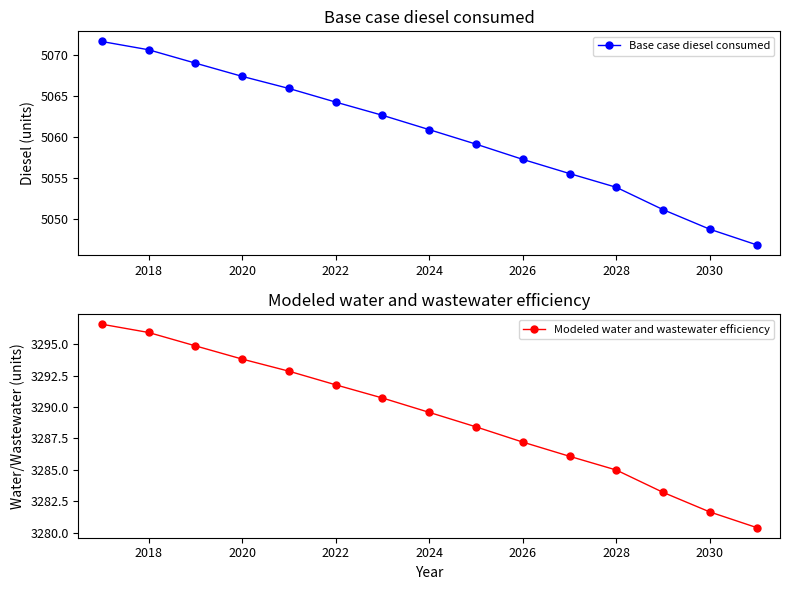

How many series are shown in this chart?

2